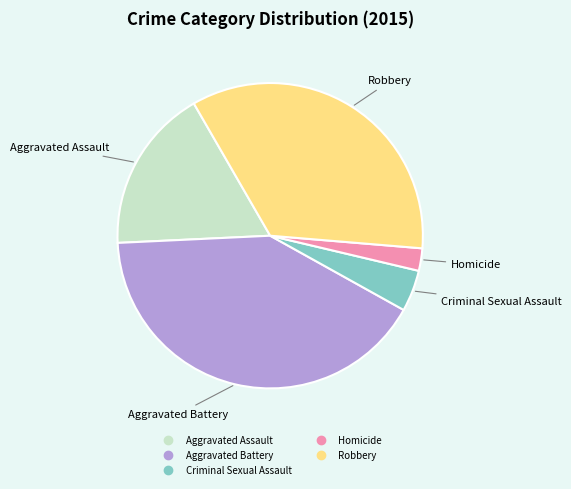

What is the smallest slice in the pie chart?

Homicide